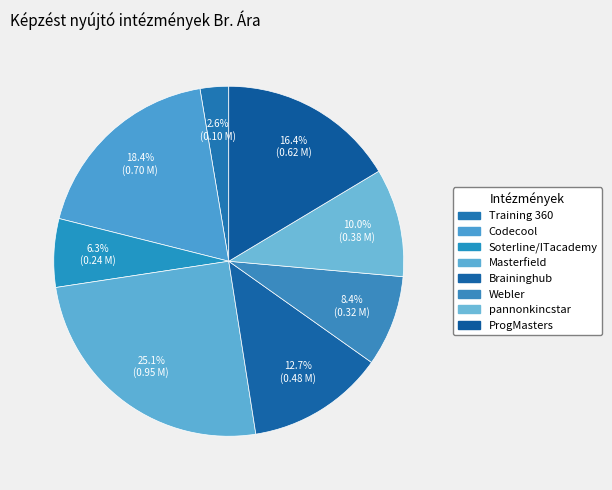

What is the largest slice in the pie chart?

Masterfield